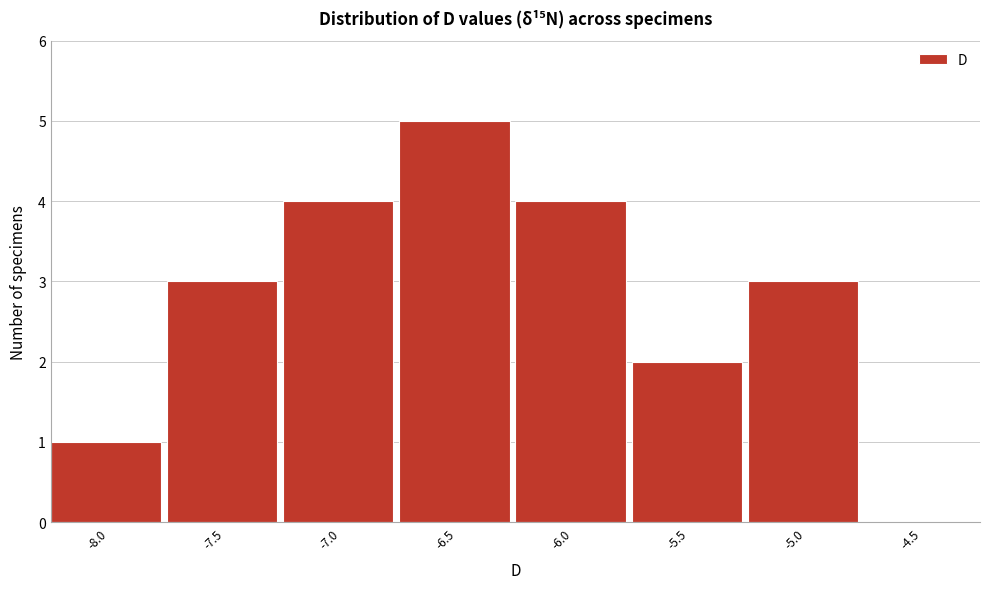

Reading right to left, extract all data points from this chart.

-4.5=0	-5.0=3	-5.5=2	-6.0=4	-6.5=5	-7.0=4	-7.5=3	-8.0=1